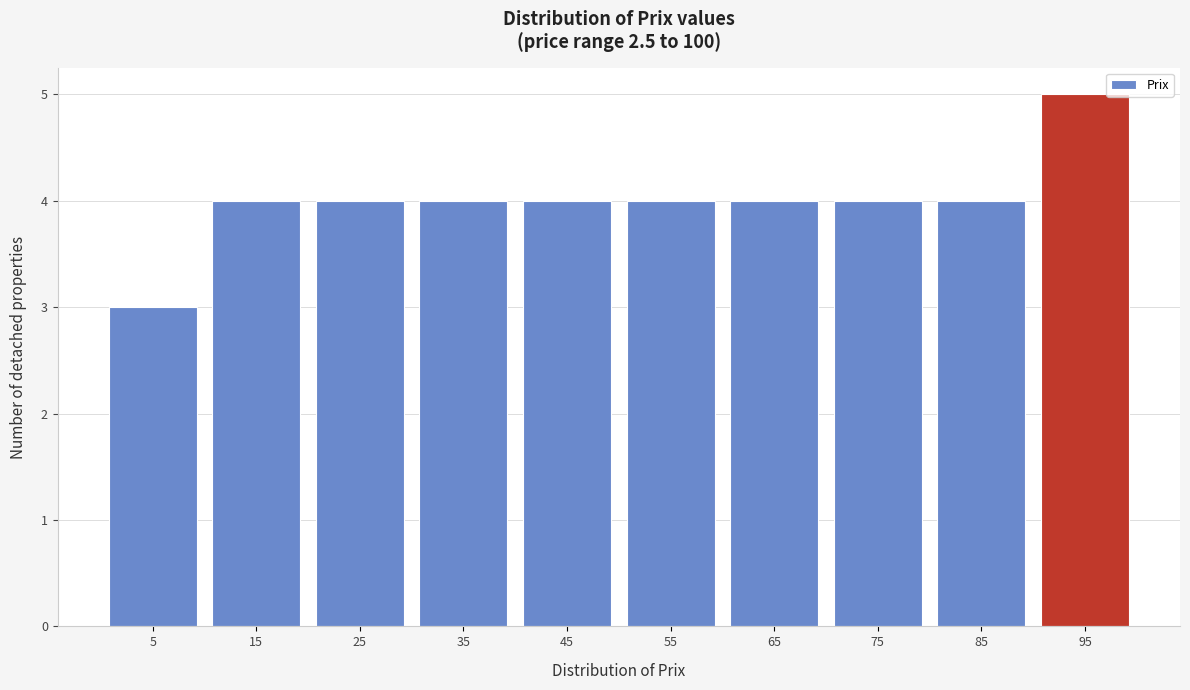

What is the height of the bar covering 0 to 10 on the x-axis? The values are not printed on the chart, so give them approximately, as read against the axis.

3